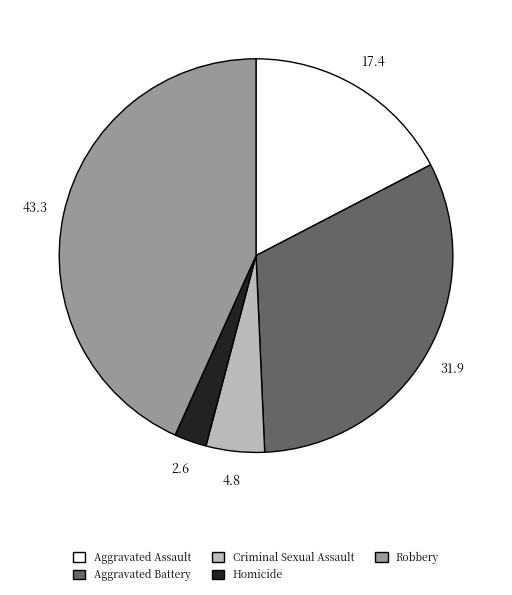

Count the number of slices in the pie.

5